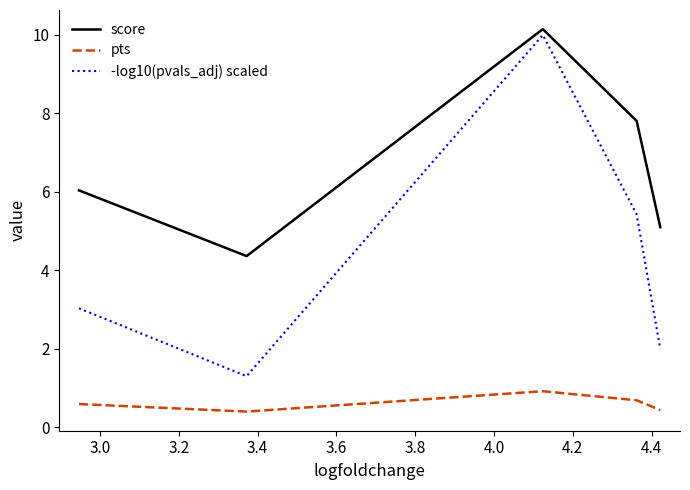

Which series has the widest spread of values?

-log10(pvals_adj) scaled